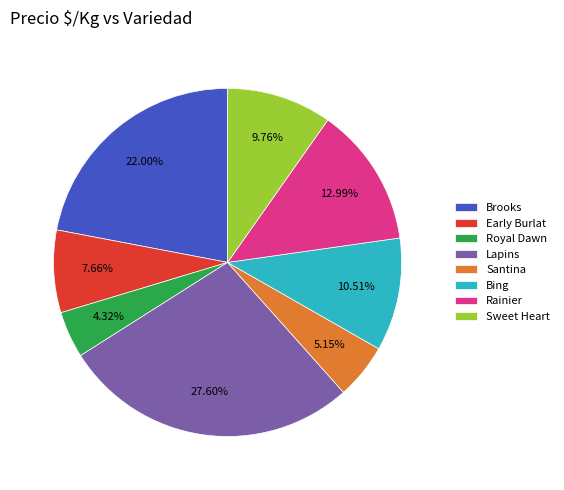

Count the number of slices in the pie.

8